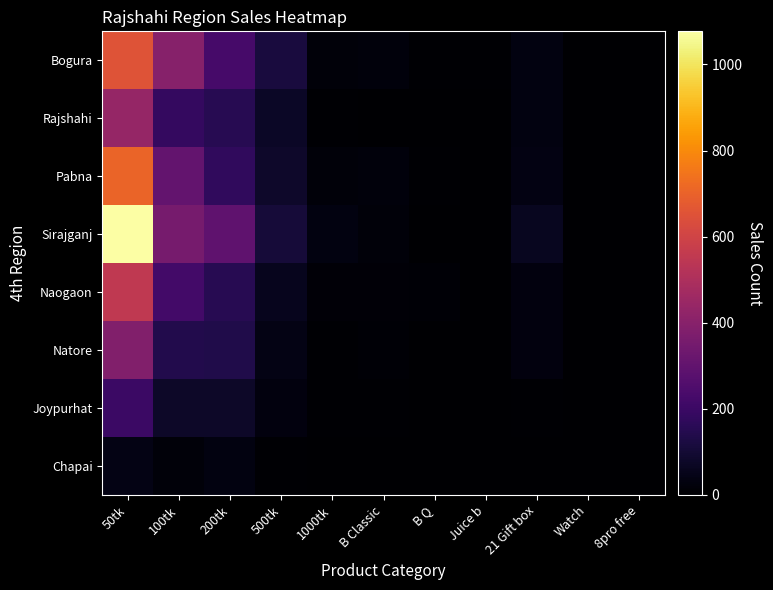

What is the difference between the highest and lowest values at 50tk?

1038